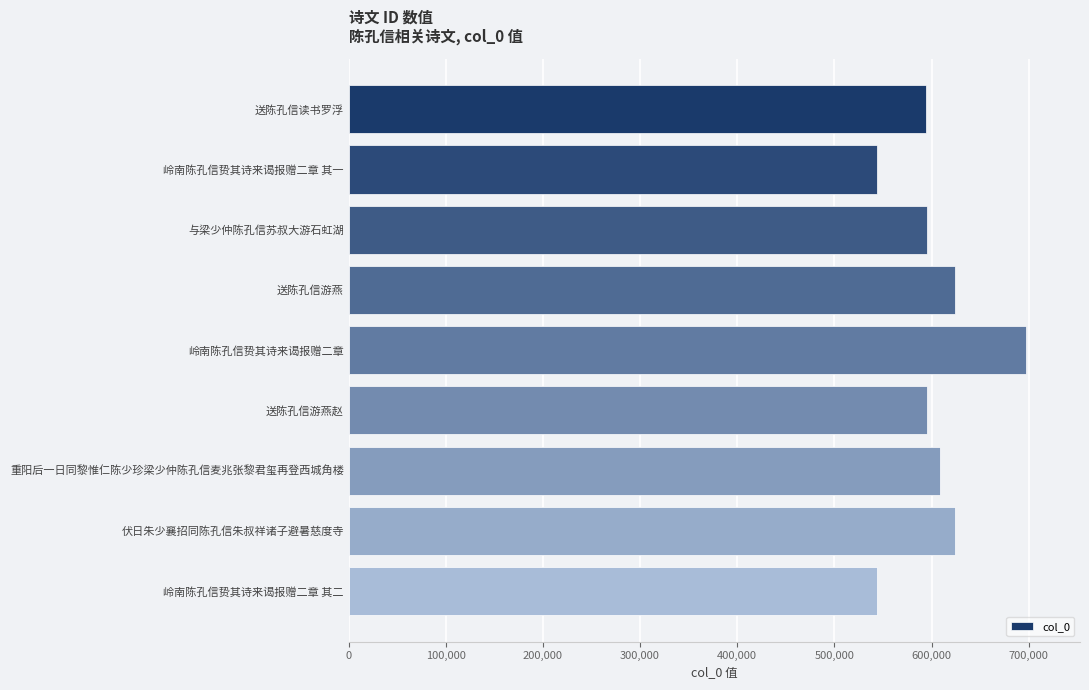

What is the greatest value displayed?

697017